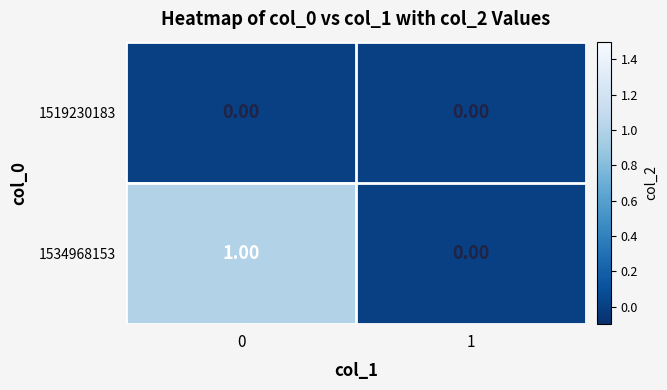

Rank the series at 0 from lowest to highest value.

1519230183, 1534968153